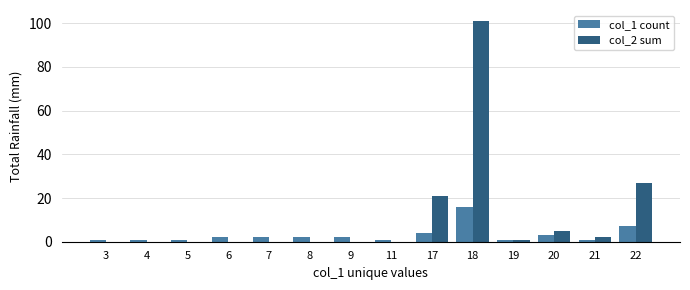

Which series has the largest total across all categories?

col_2 sum